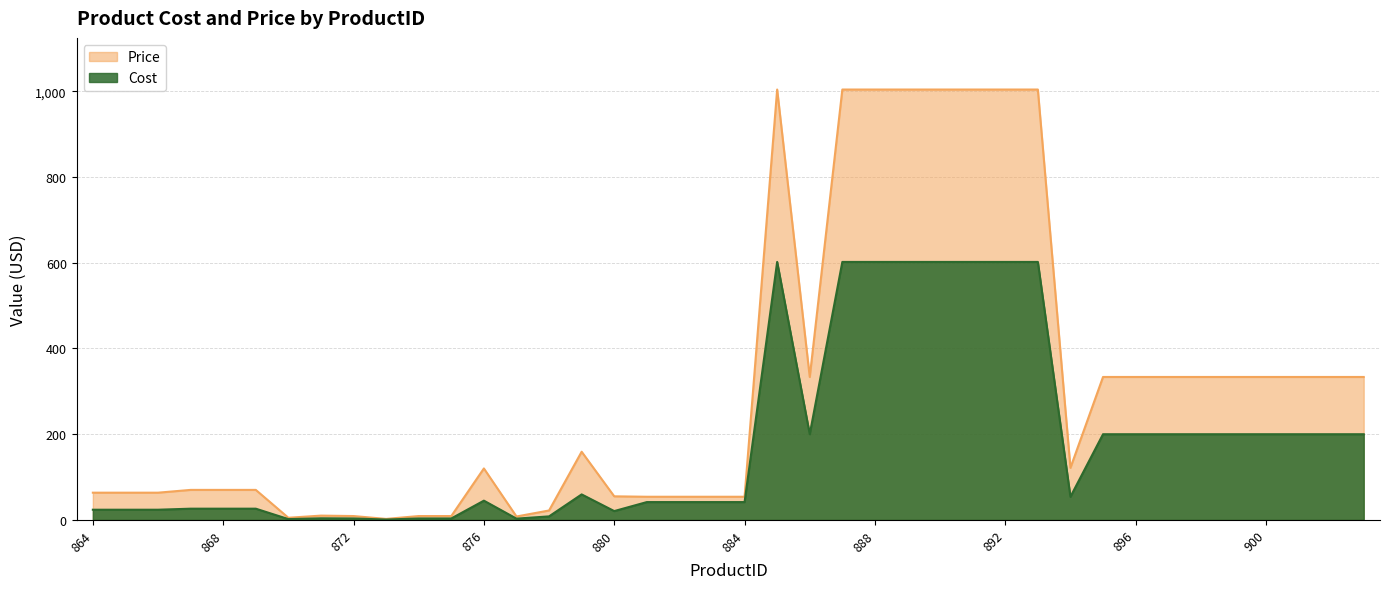

What is the sum of the Price values at 874 and 866?

72.5